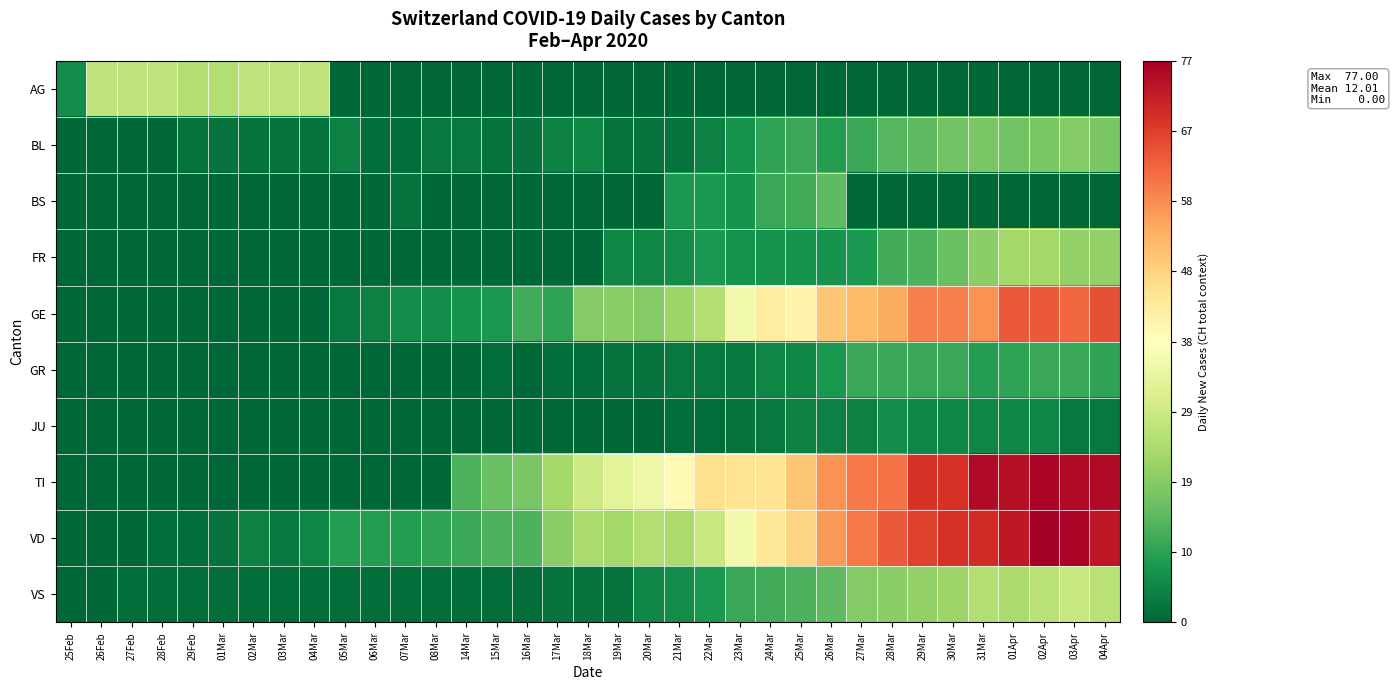

At 06Mar, list the series in order from smallest to largest.

AG, BS, FR, GR, JU, TI, BL, VS, GE, VD